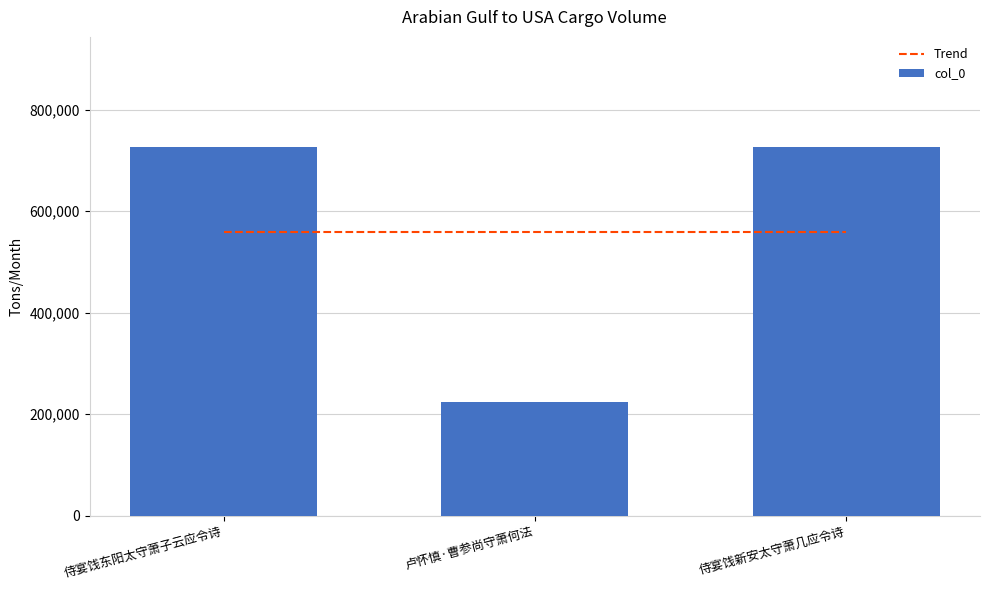

True or false: the data shows 1077334 at 侍宴饯新安太守萧几应令诗.

False